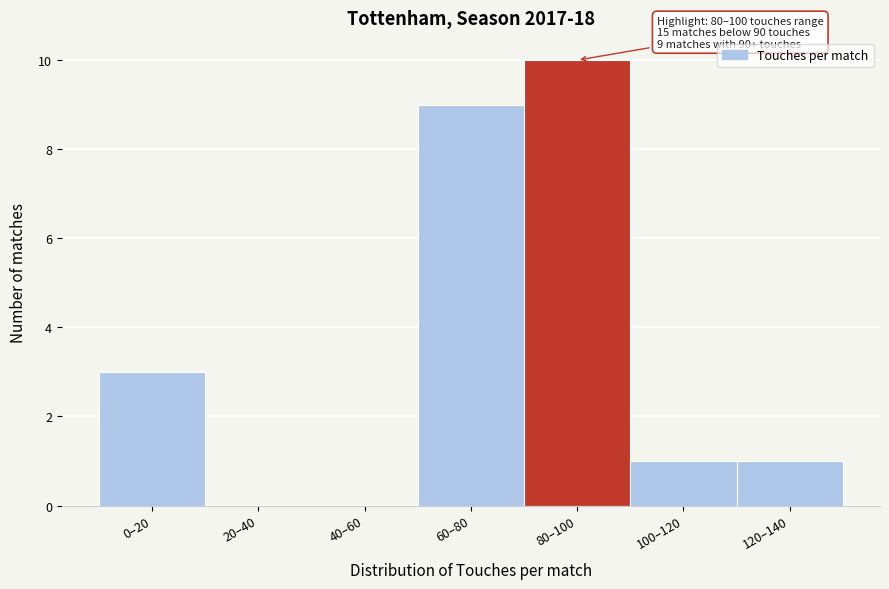

Reading left to right, list all the values displayed in this chart.

0–20=3	20–40=0	40–60=0	60–80=9	80–100=10	100–120=1	120–140=1